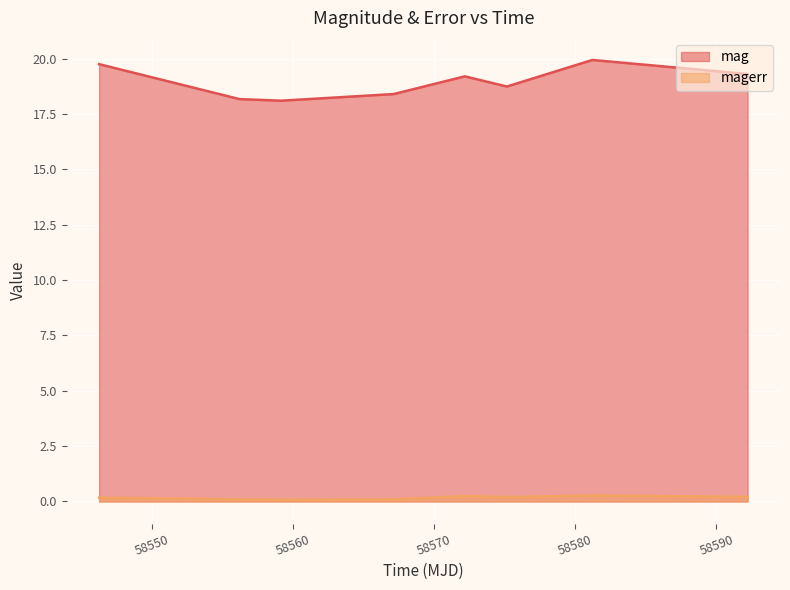

At which category is the sum across all series the highest?

58581.20756939985